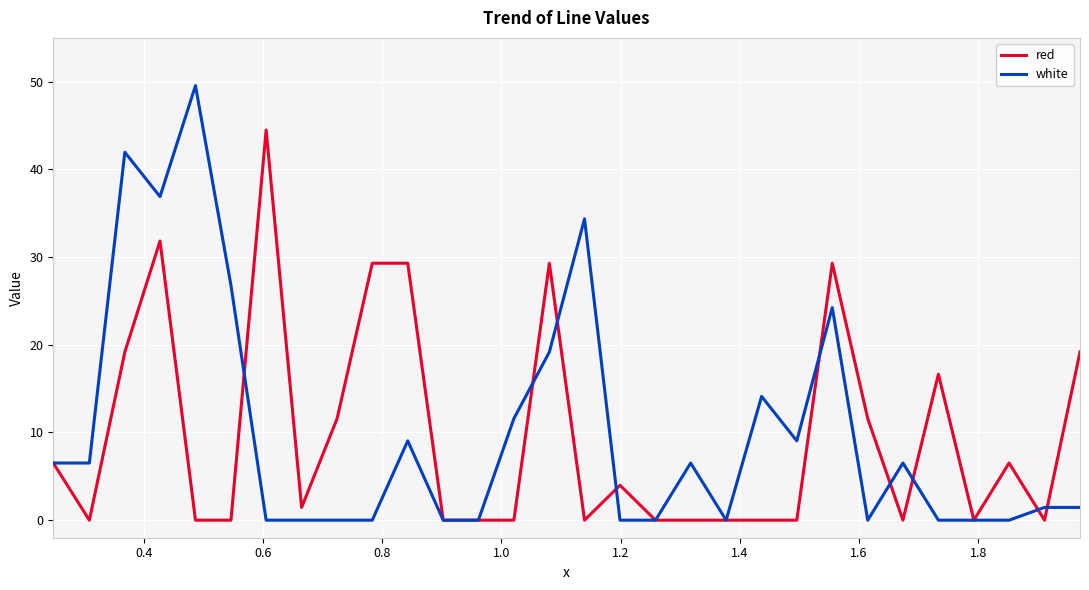

What is the greatest value displayed?

49.6